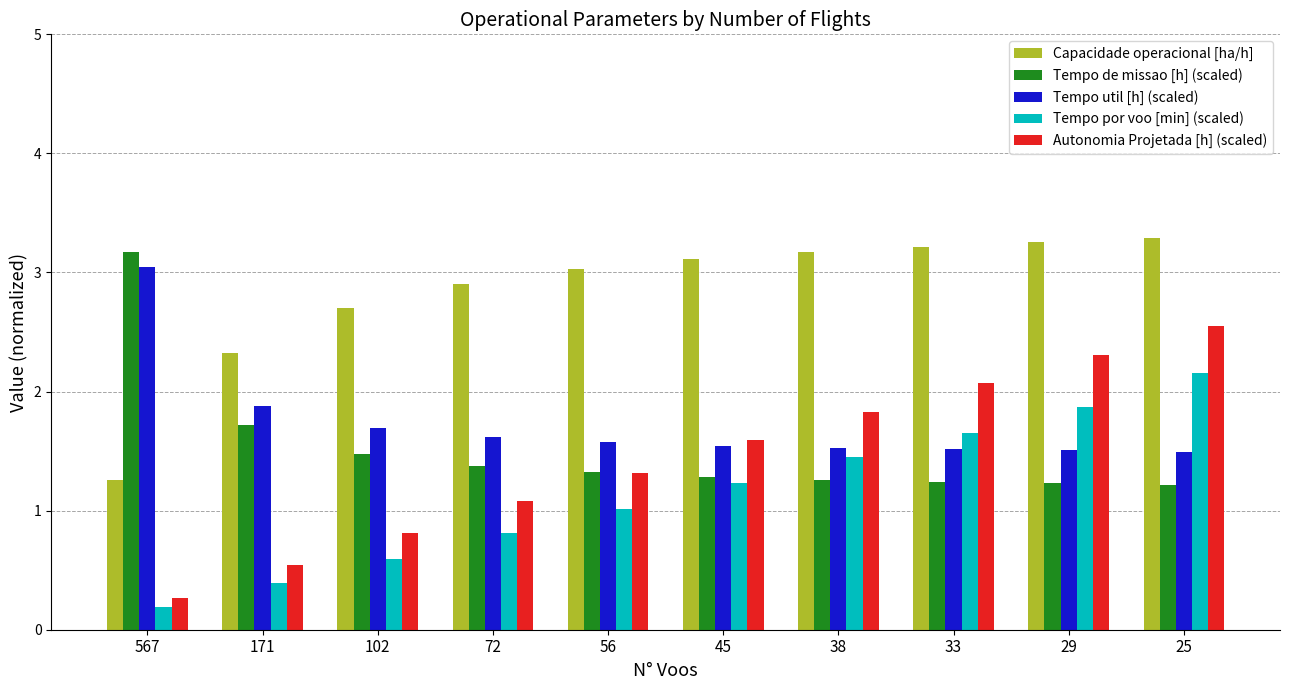

At how many categories does at least one series exceed 0?

10